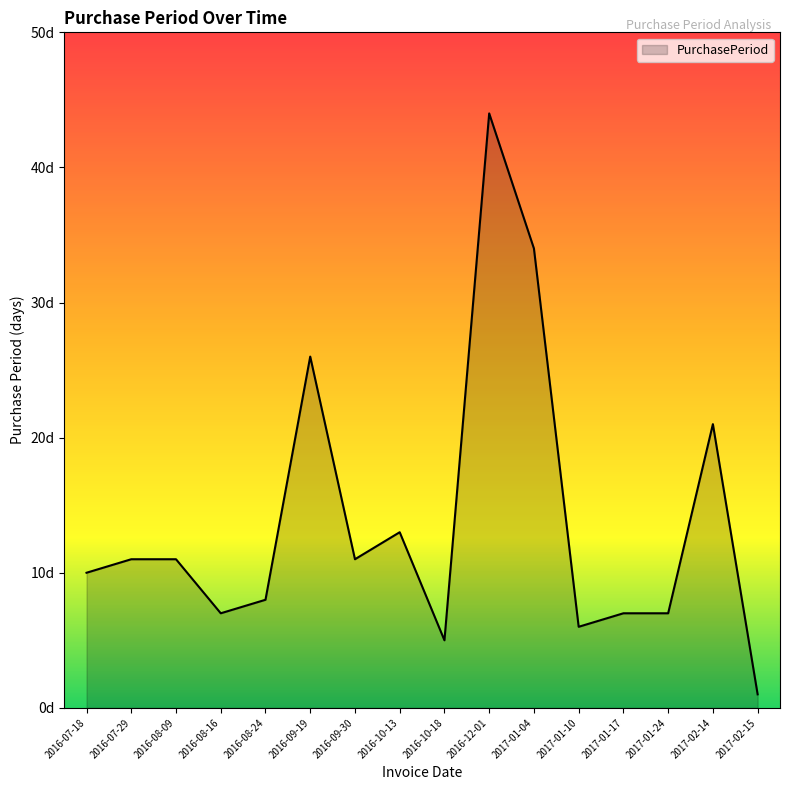

The chart shows a value of 11 at 2016-08-24. True or false?

False